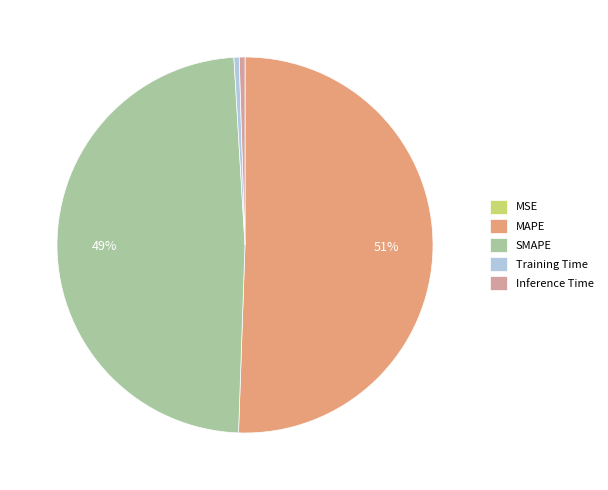

Which category accounts for the majority?

MAPE